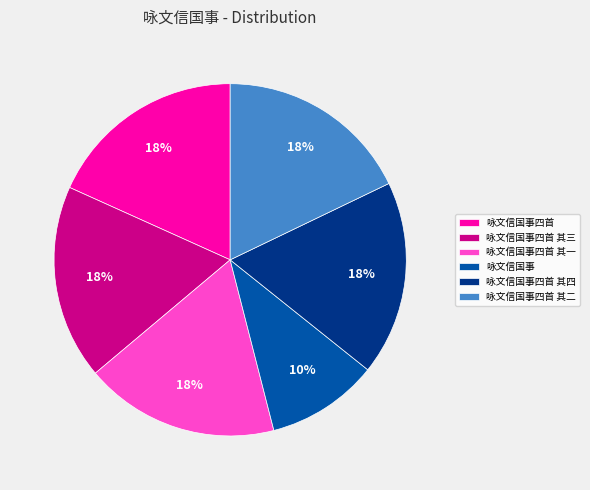

True or false: 咏文信国事四首 其四 accounts for 9% of the total.

False